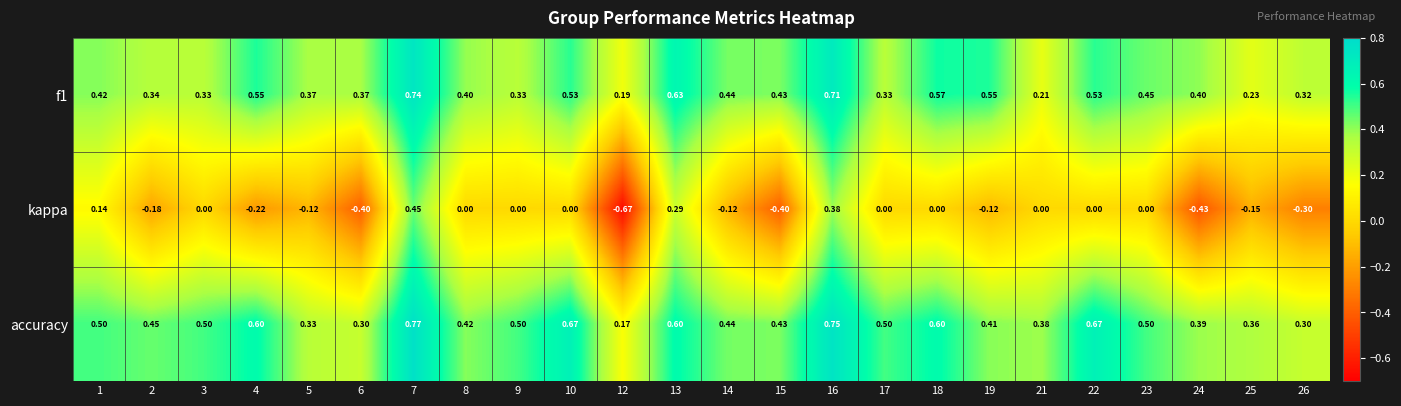

Which series changed the most between 1 and 4?

kappa